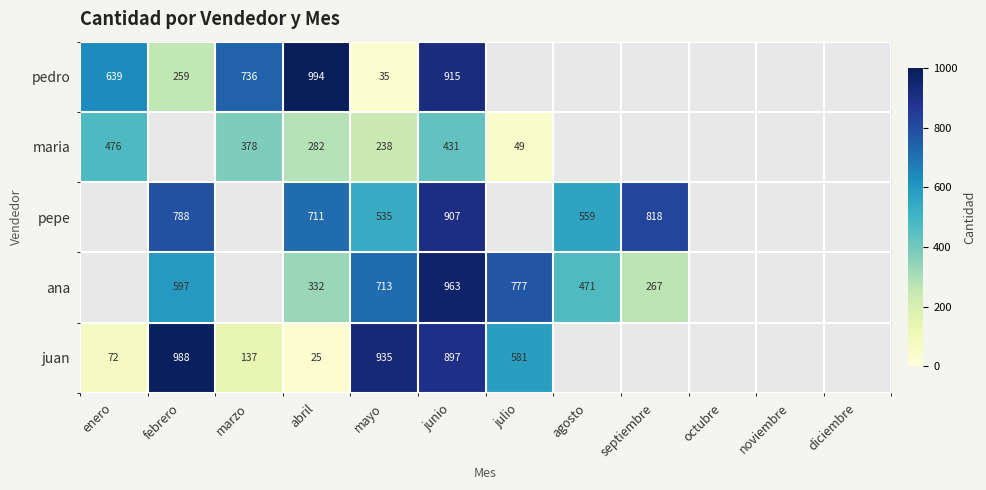

True or false: juan has a value of 25 at abril.

True